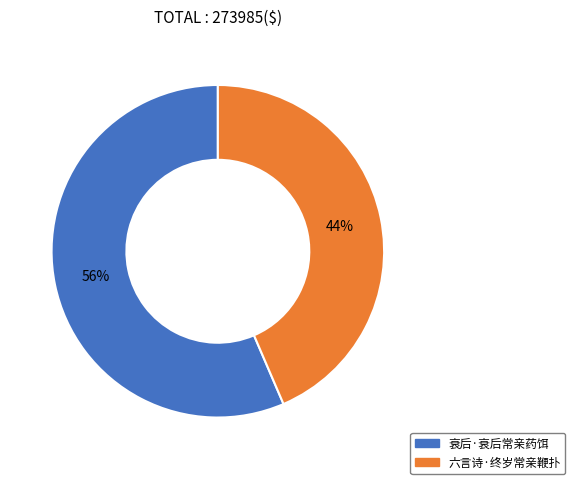

Which category has the biggest portion of the pie?

衰后·衰后常亲药饵